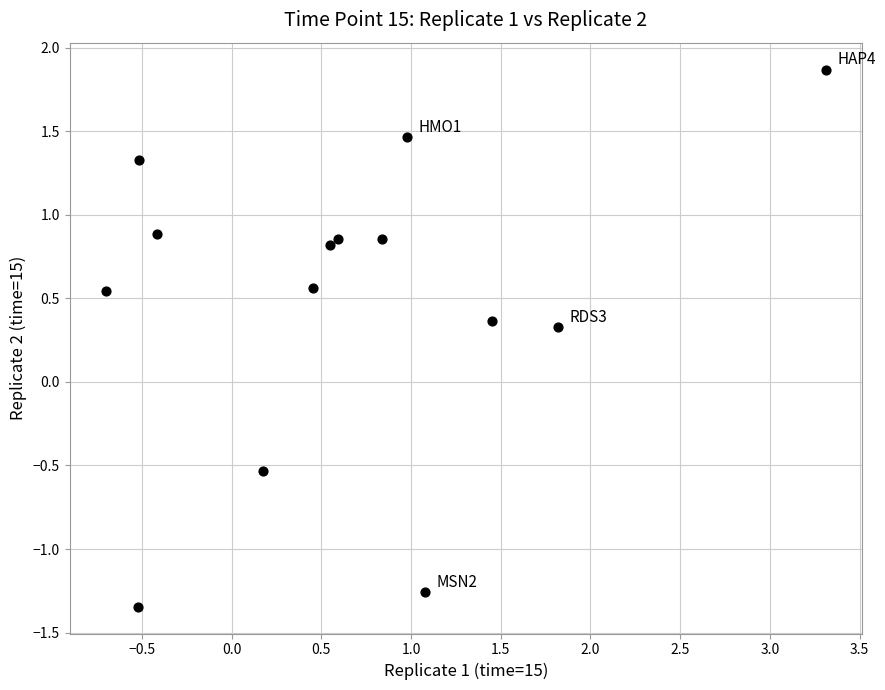

What Y value in the scatter plot is closest to 0?

0.3